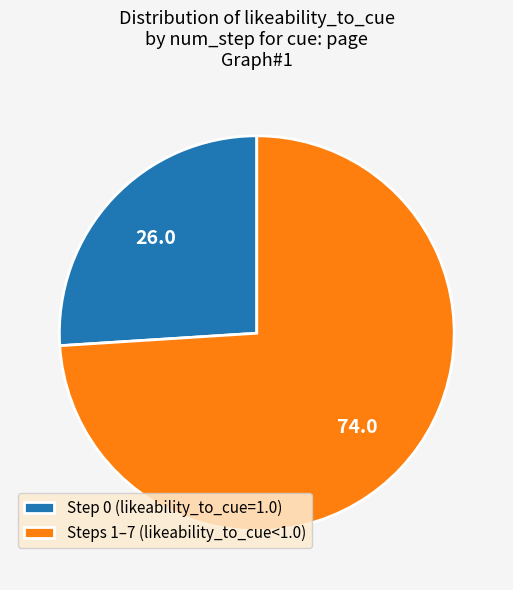

How many slices are in this pie chart?

2